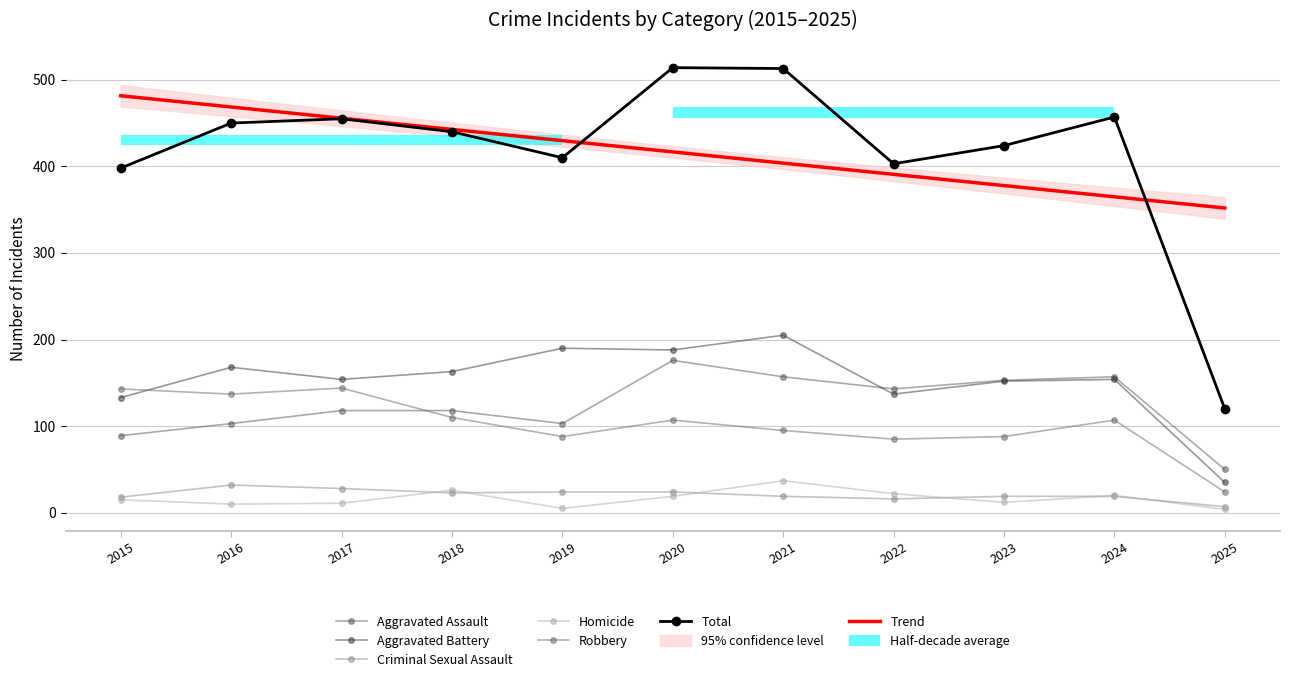

Which series has the widest spread of values?

Total